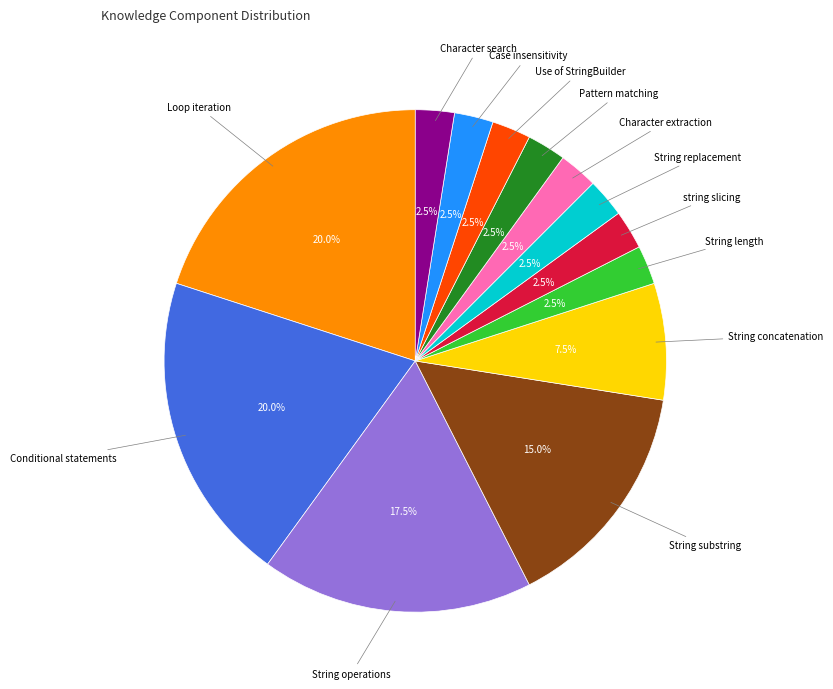

Does any single category account for the majority?

No